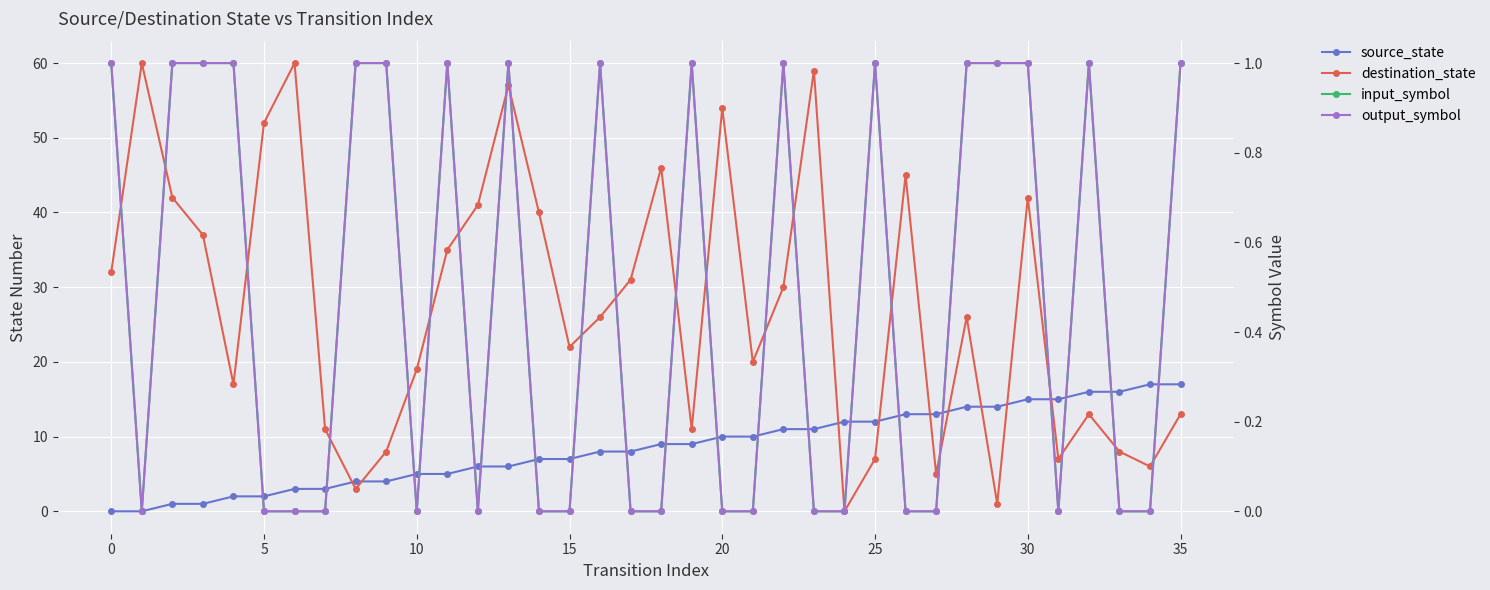

True or false: input_symbol and output_symbol cross at least once.

False